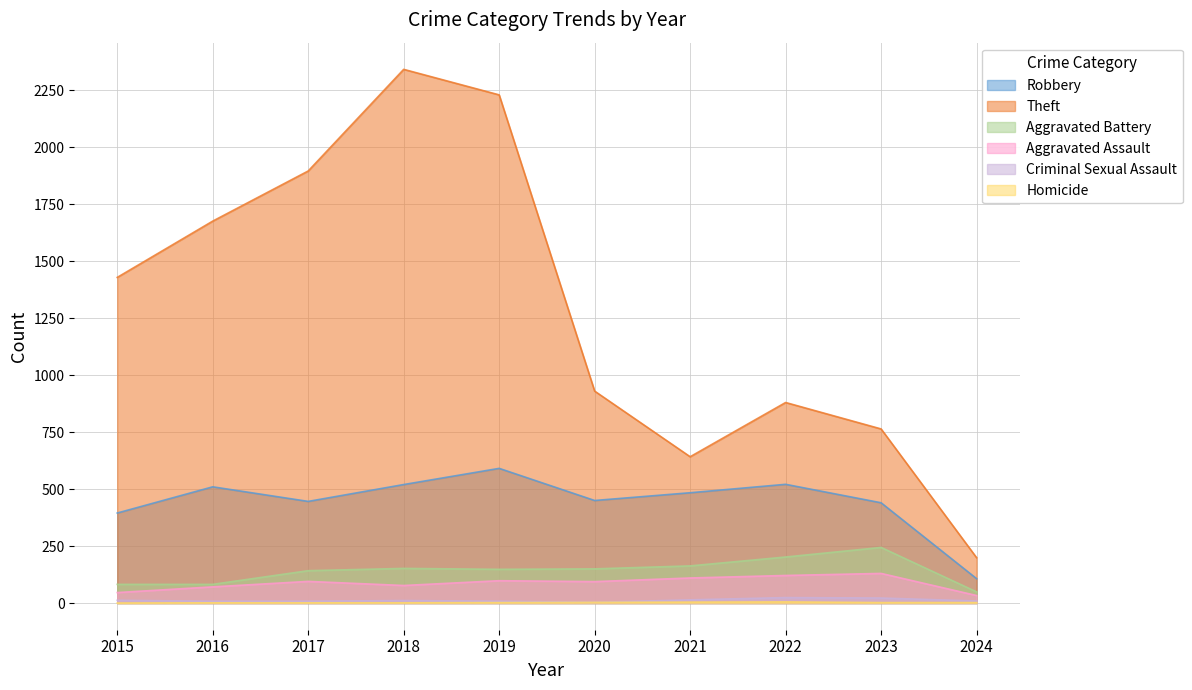

Does the chart display data point markers on the line(s)?

No